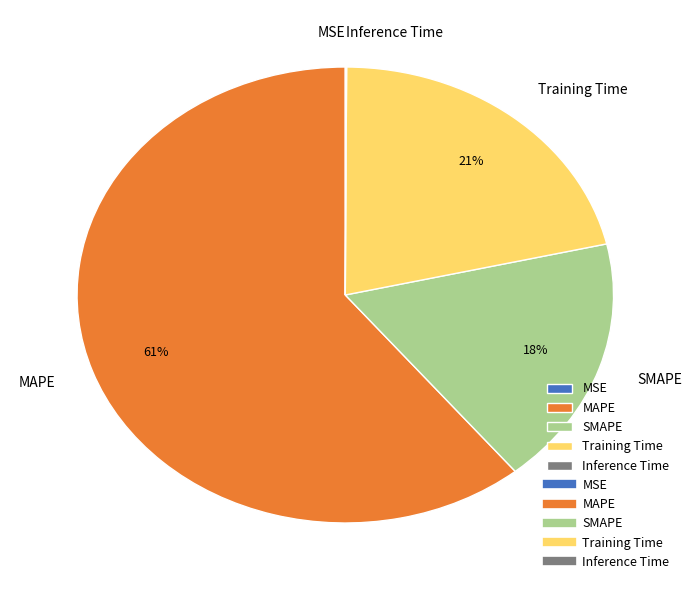

To the nearest percent, what is the combined percentage of MAPE and Training Time?

82%